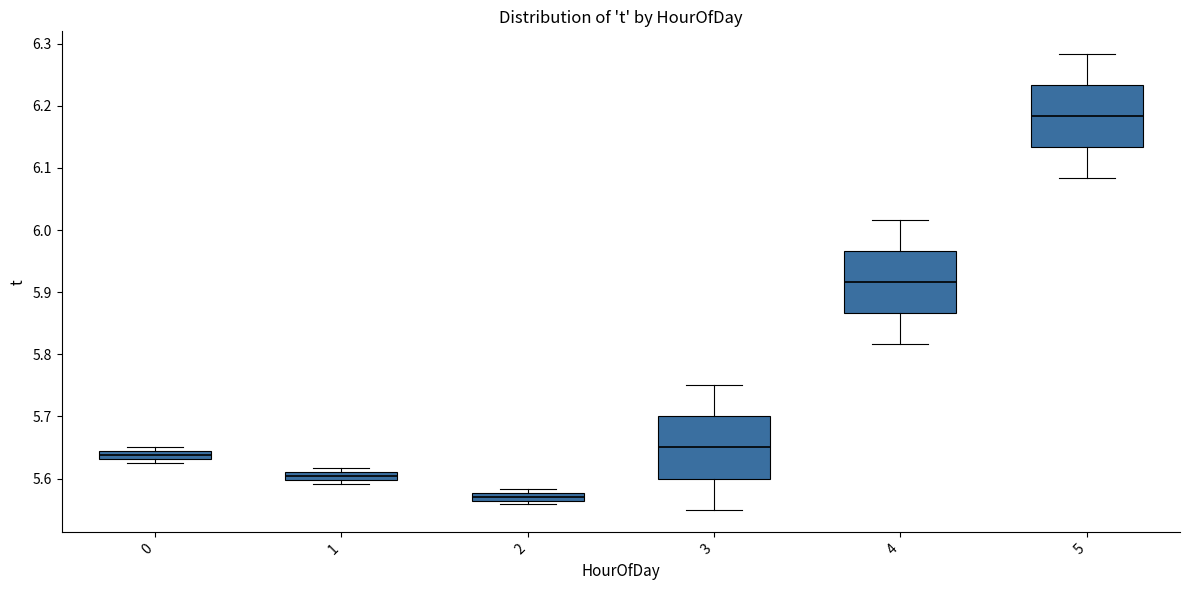

Which box has the highest median line?

5